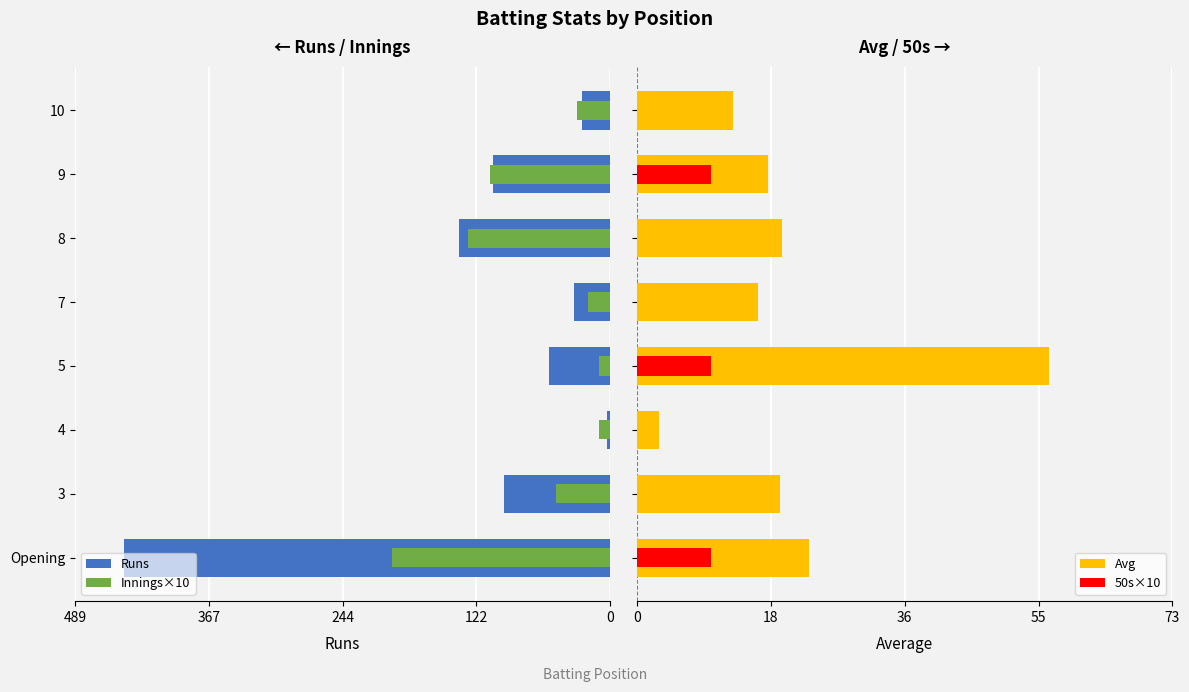

Between 3 and 9, which series saw the biggest shift?

Innings×10